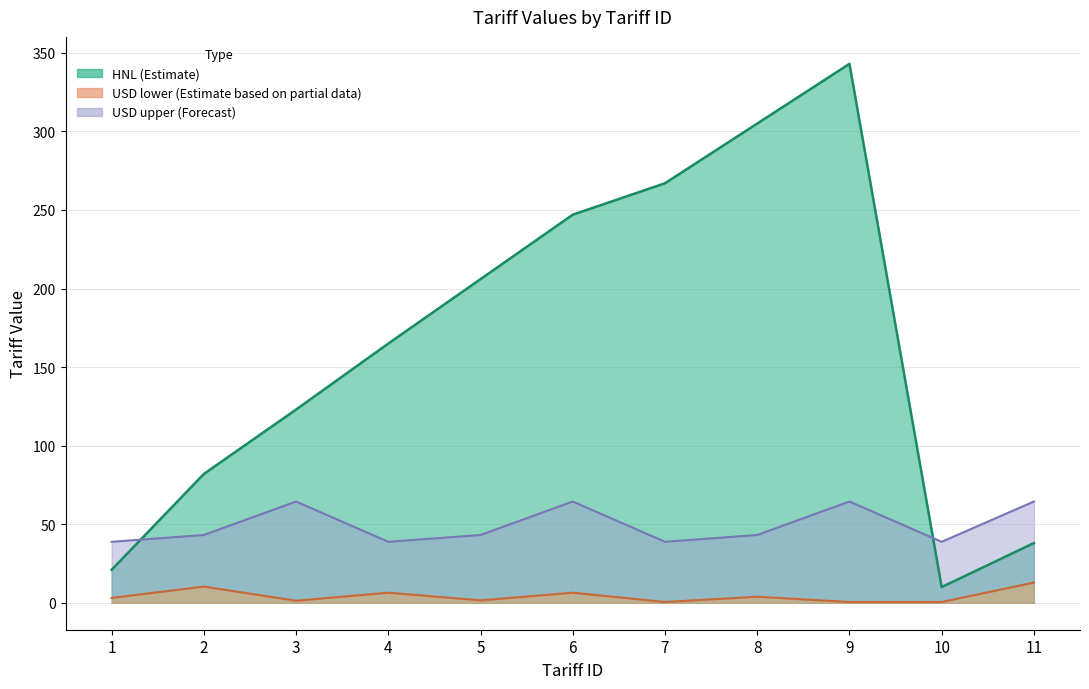

Which series has the largest total across all categories?

HNL